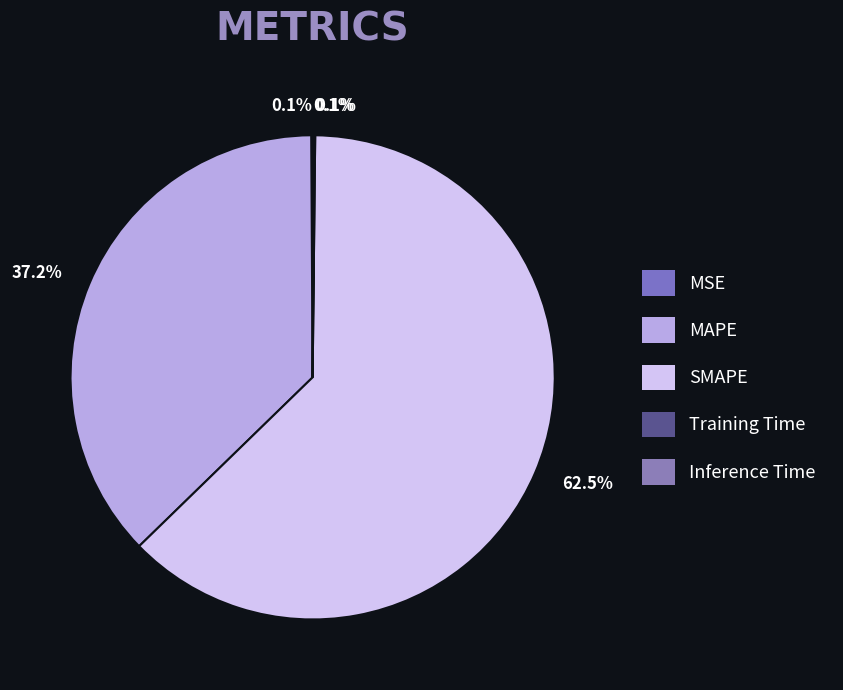

Count the number of slices in the pie.

5